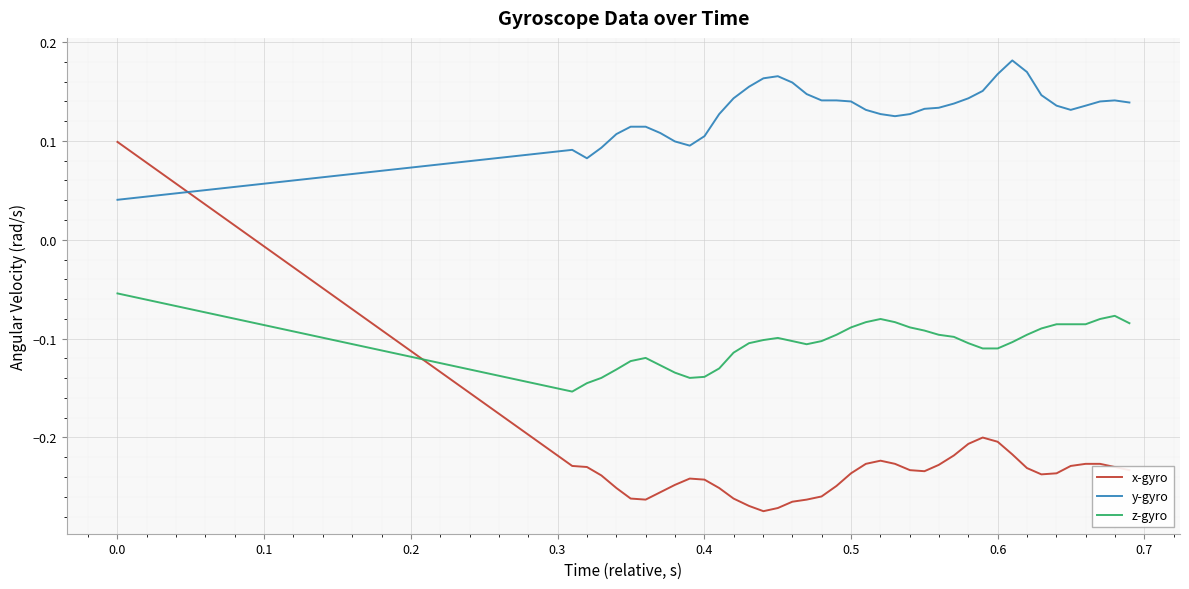

True or false: x-gyro and y-gyro cross at least once.

True